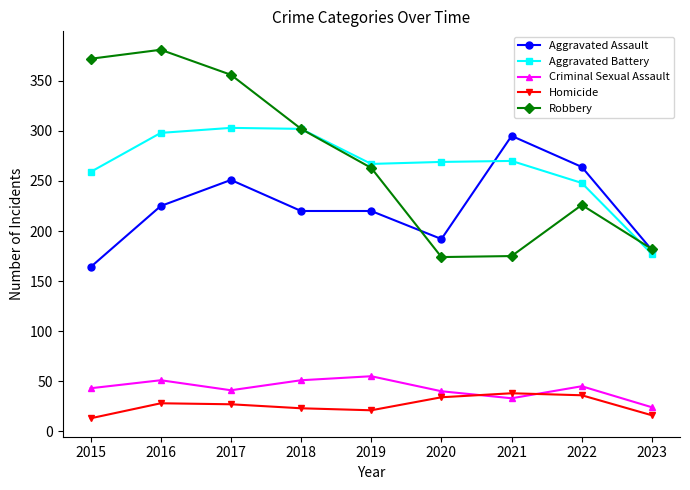

Which series has the largest total across all categories?

Robbery